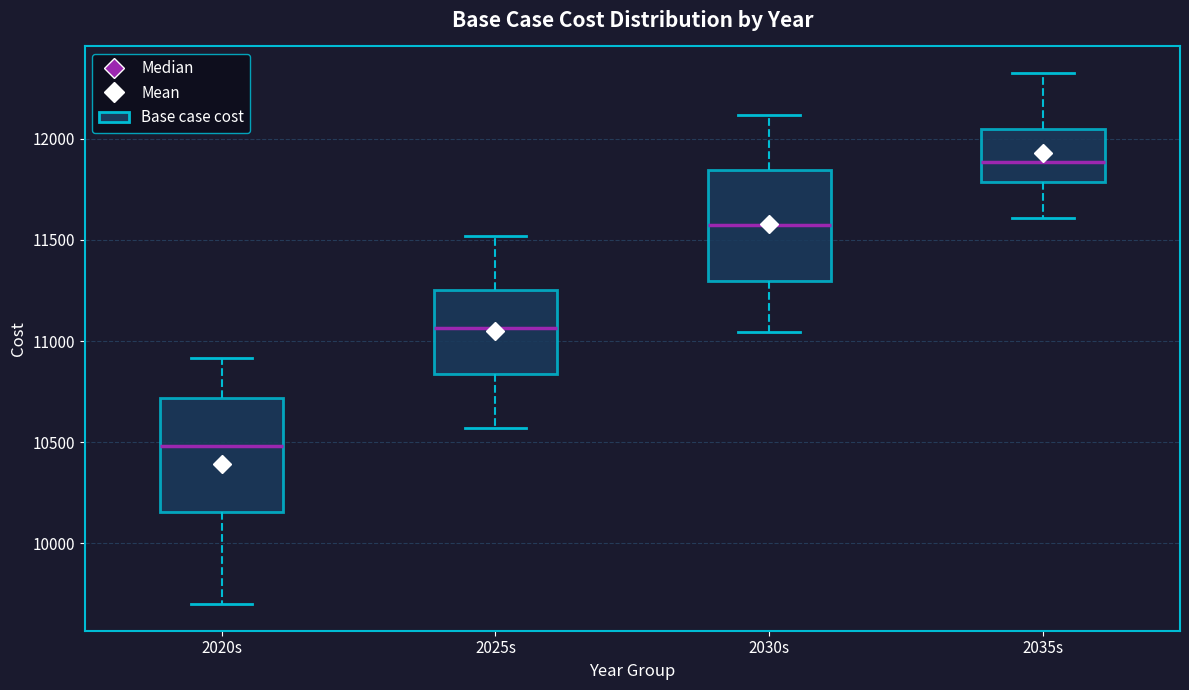

Which box's median line is the highest?

2035s